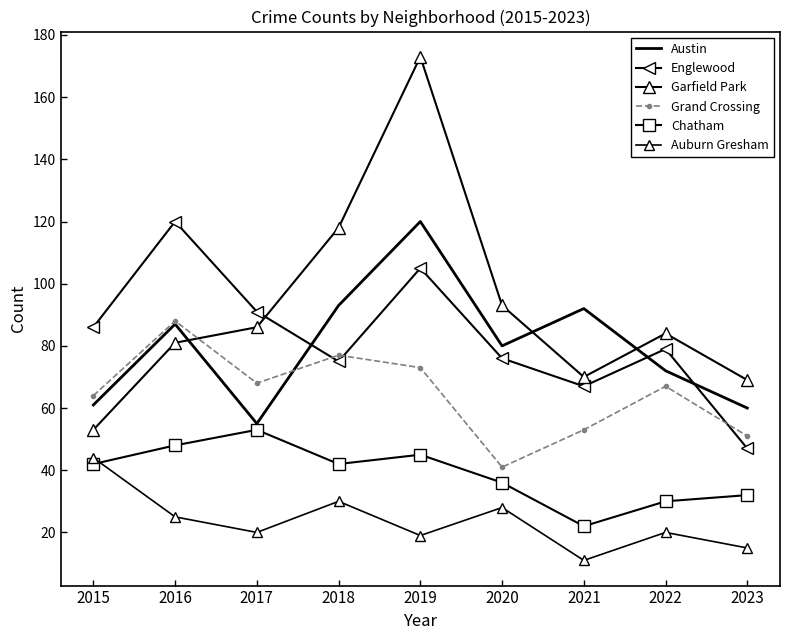

The Chatham series shows 30 at 2022. True or false?

True